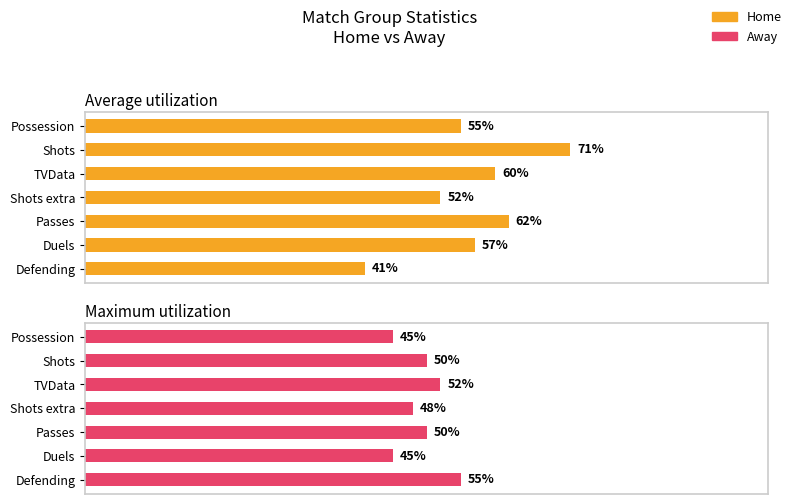

What is the average value of the Average utilization series?

57